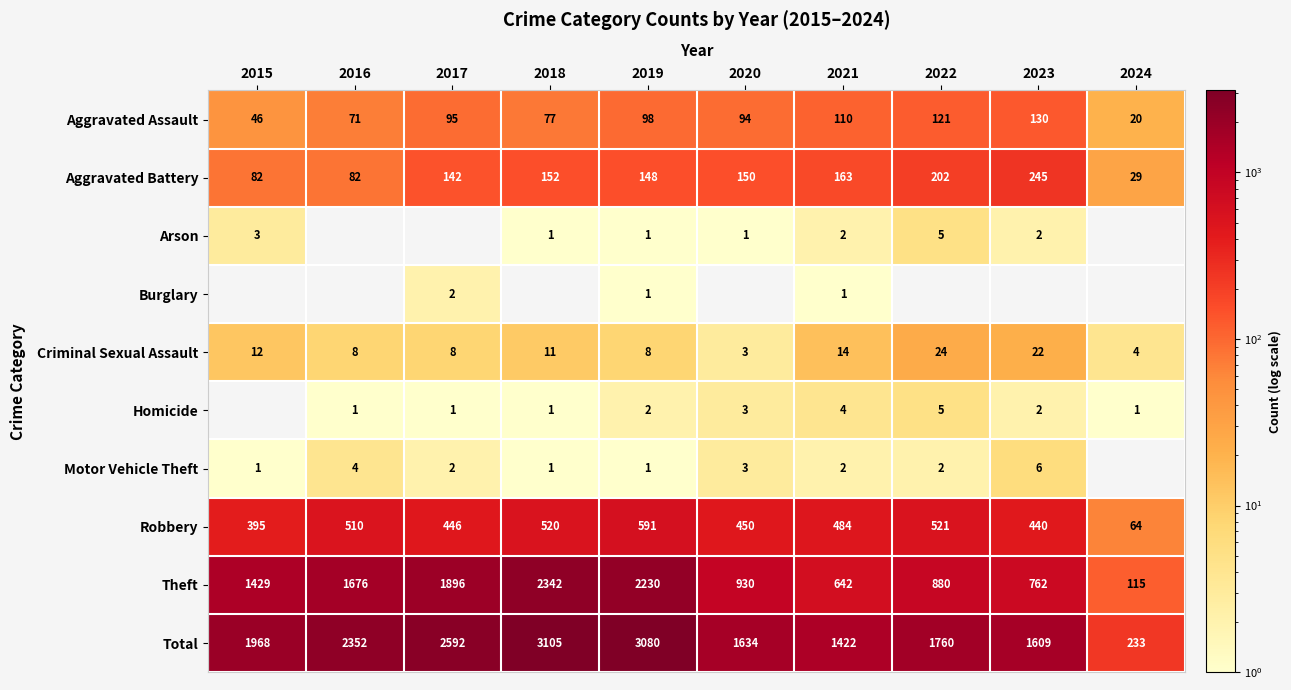

Where does the Robbery series first go above 484?

2016